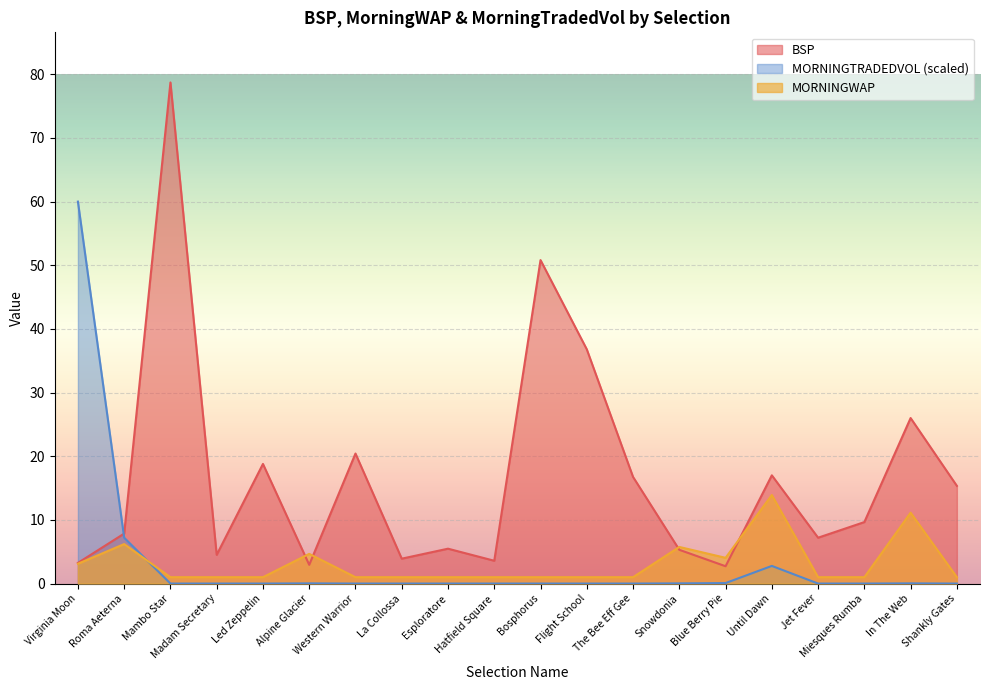

What is the label of the 5th point from the left?

Led Zeppelin